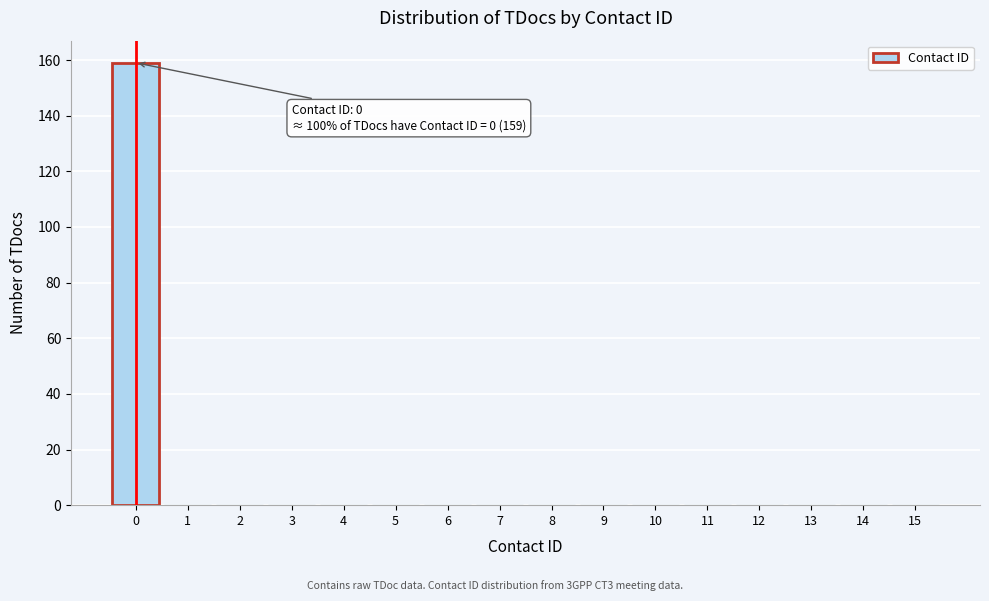

Reading left to right, what are all the values shown in this chart?

0=159	1=0	2=0	3=0	4=0	5=0	6=0	7=0	8=0	9=0	10=0	11=0	12=0	13=0	14=0	15=0